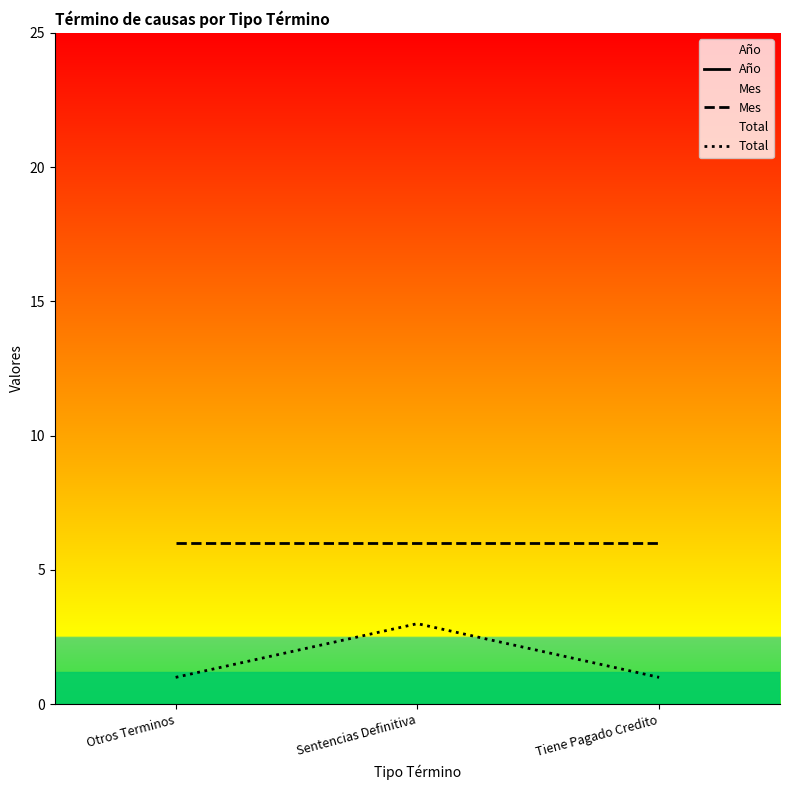

What is the spread (max minus min) of values at Otros Terminos?

2018